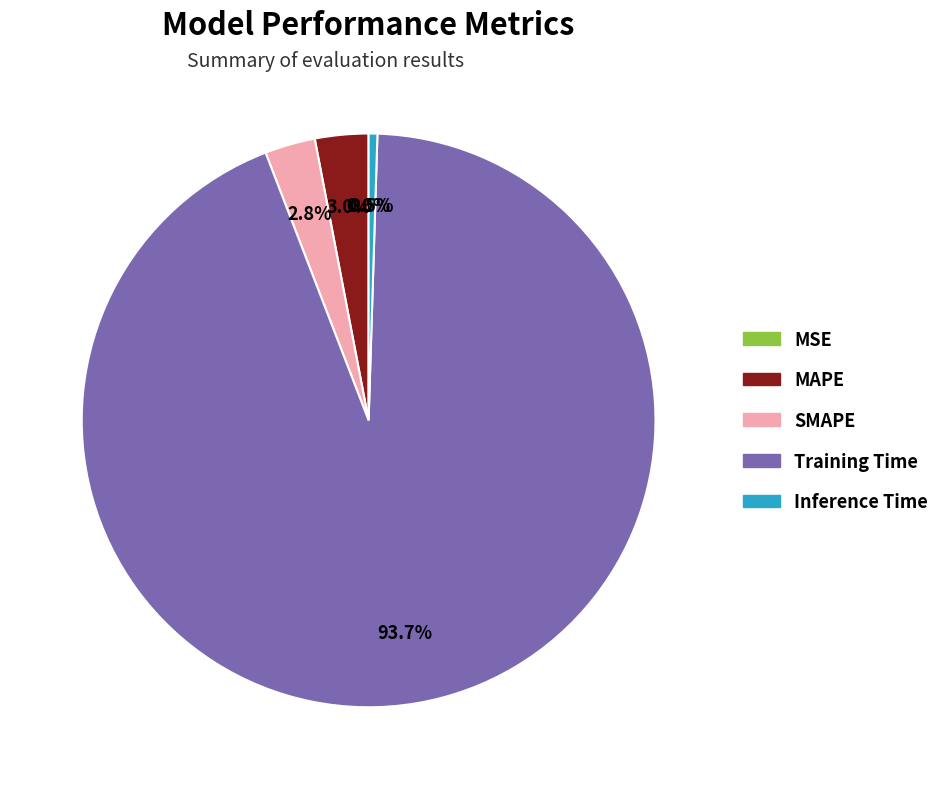

Combined, do Training Time and Inference Time account for over 50%?

Yes